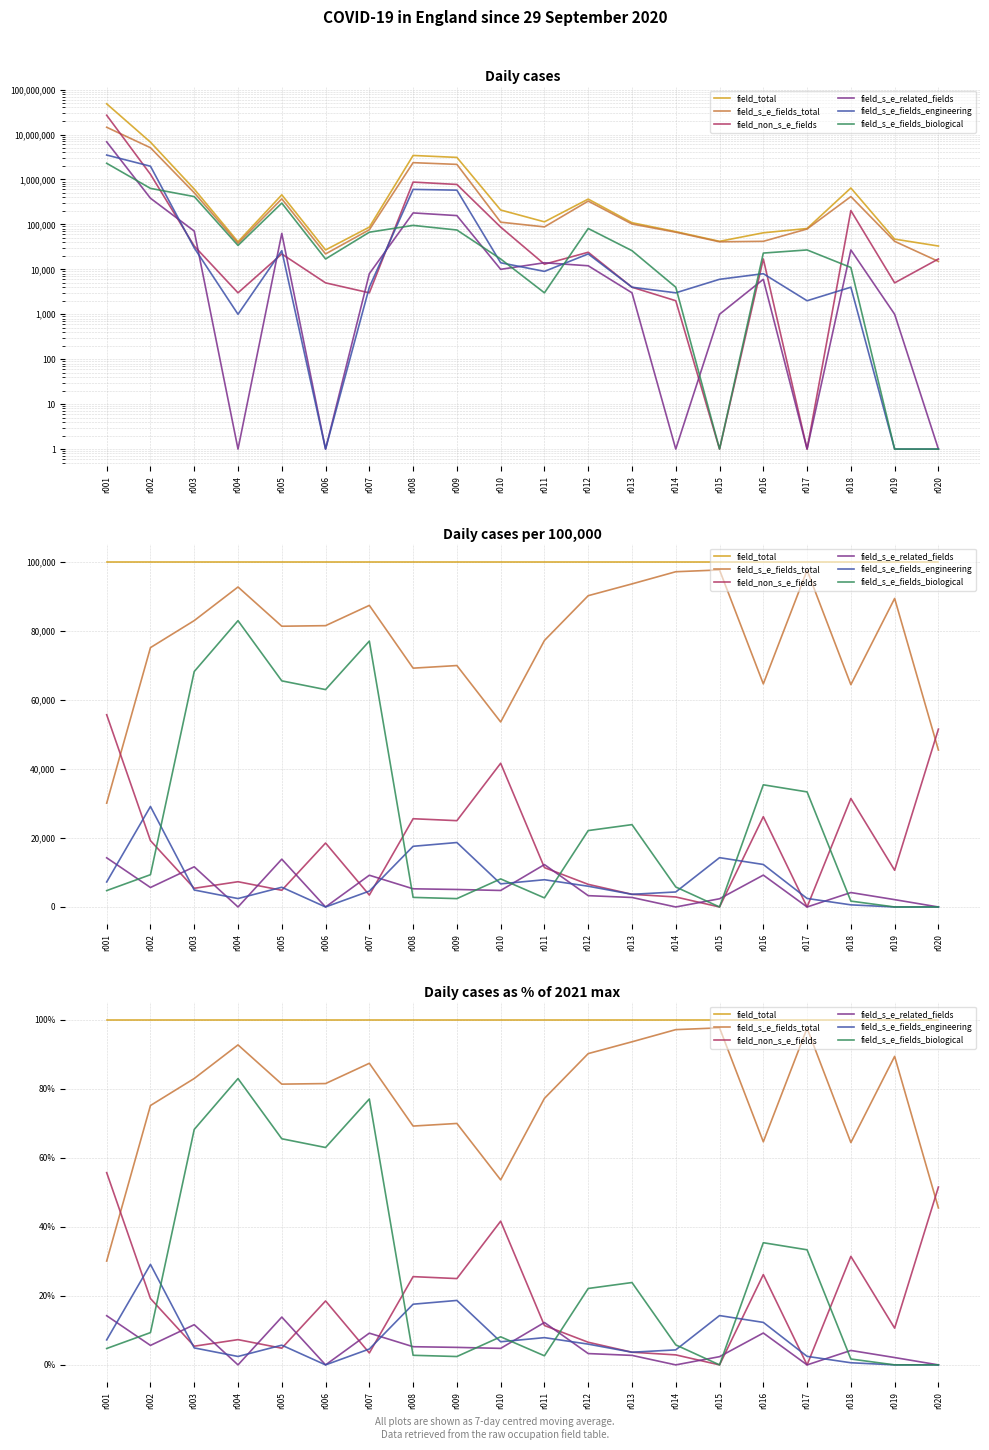

What are all the series names shown in the legend?

field_total, field_s_e_fields_total, field_non_s_e_fields, field_s_e_related_fields, field_s_e_fields_engineering, field_s_e_fields_biological